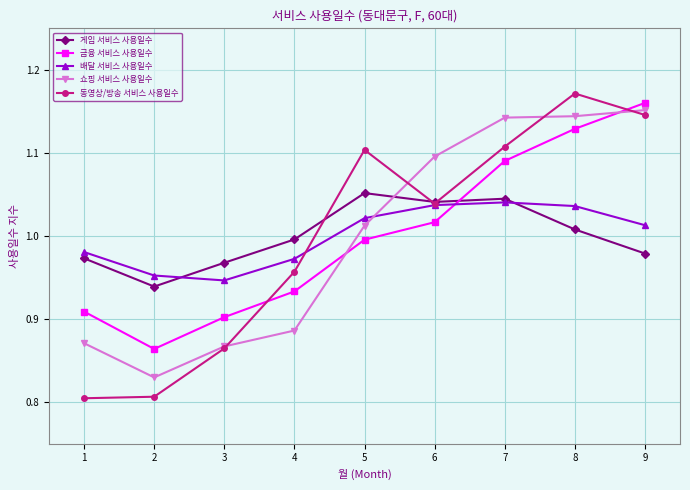

Which category has the highest value in the 동영상/방송 서비스 사용일수 series?

8